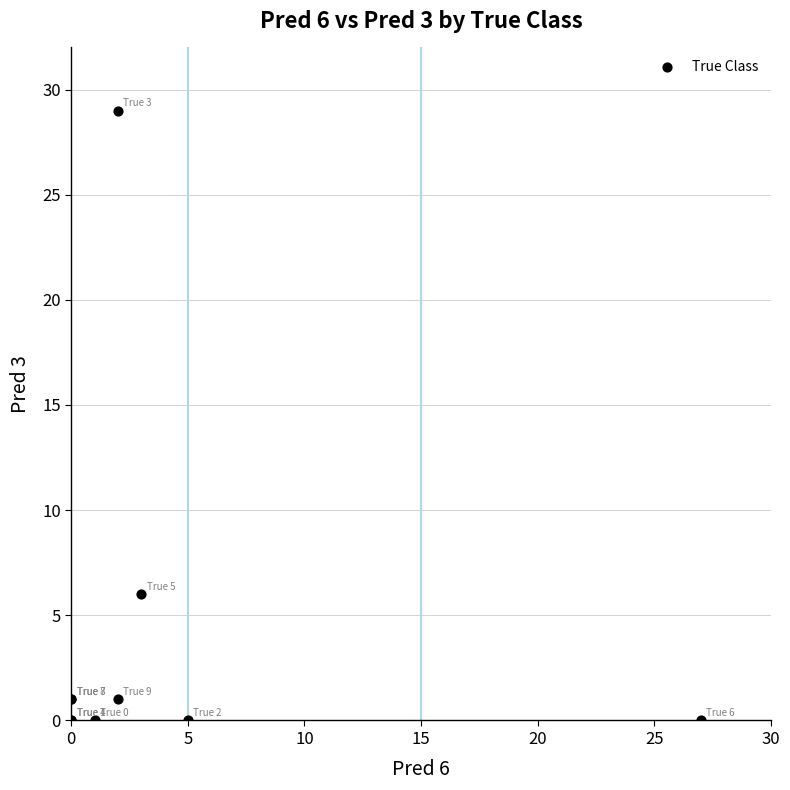

What Y value in the scatter plot is closest to 14?

6